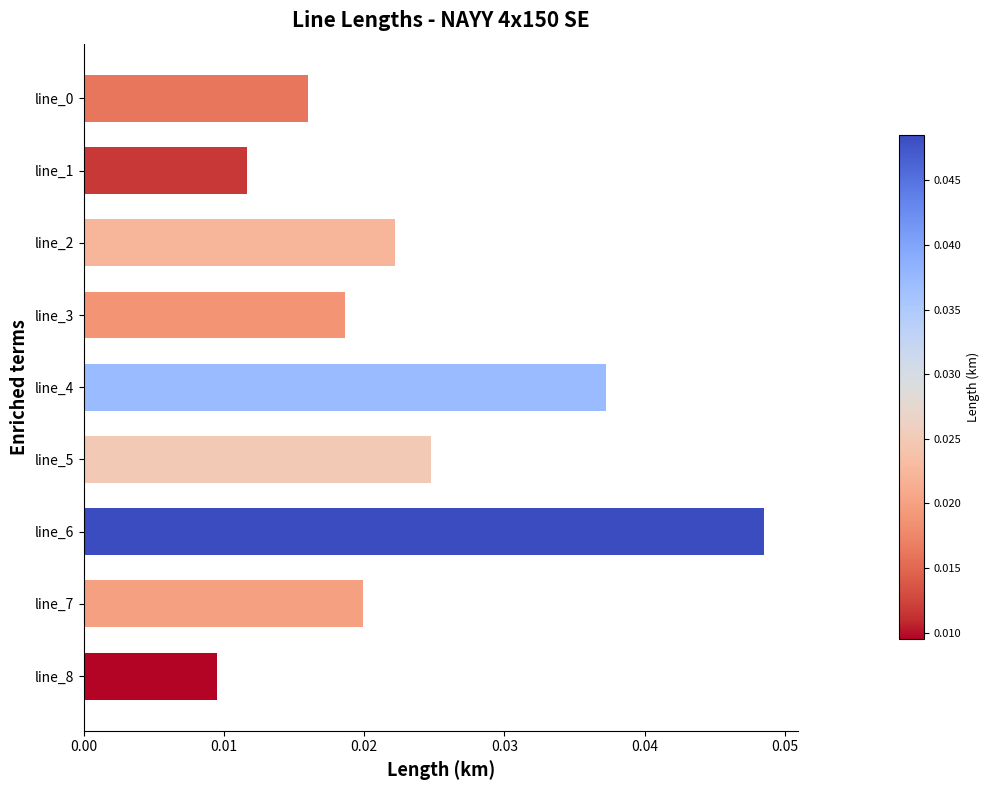

Are the bars horizontal?

Yes